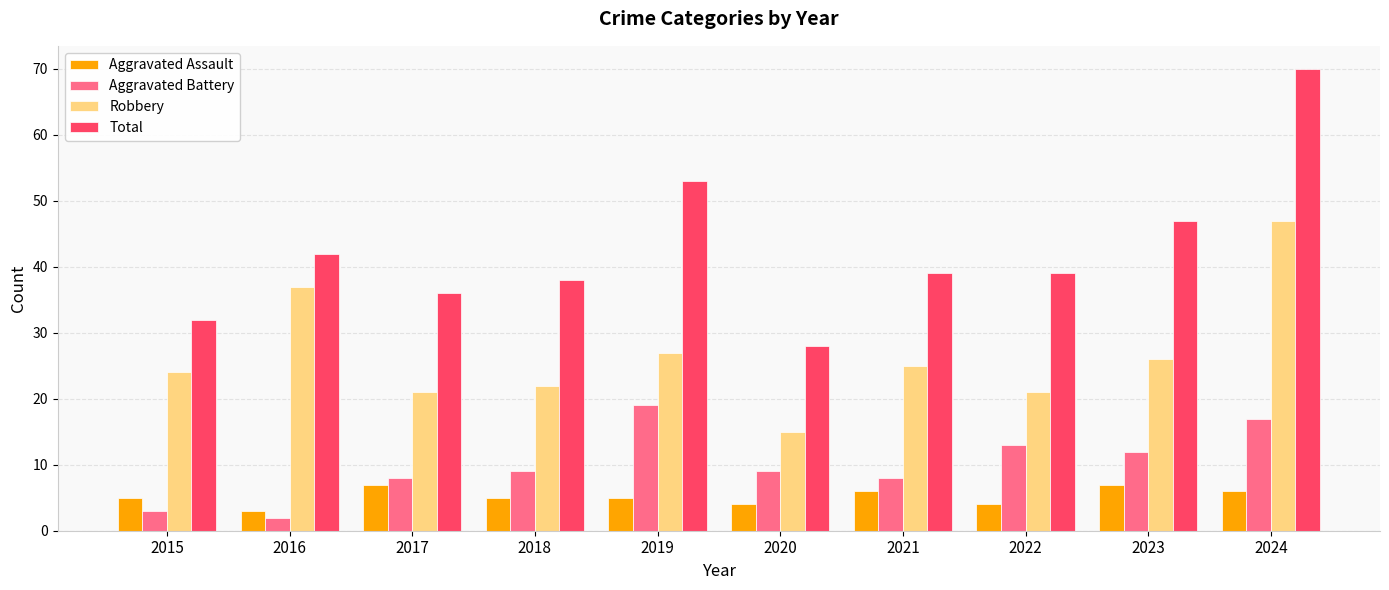

What is the minimum value for Total?

28